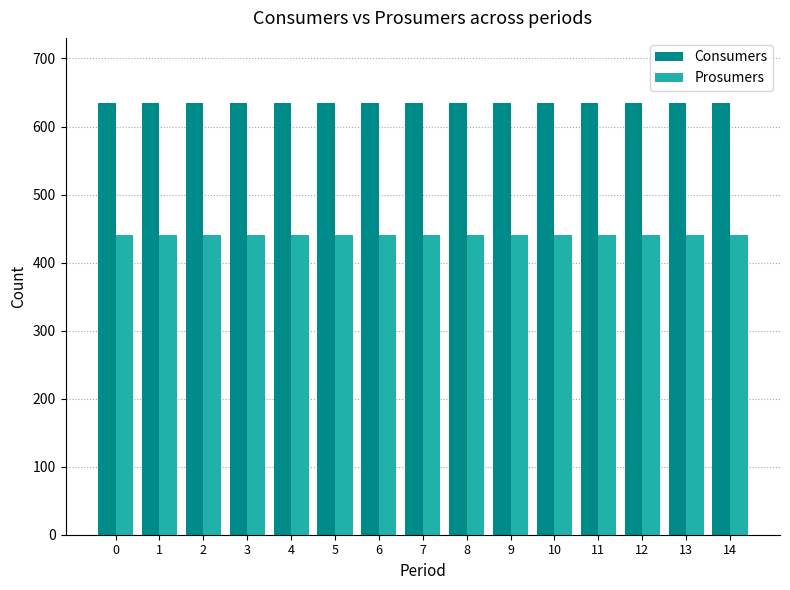

The Consumers series shows 248 at 12. True or false?

False